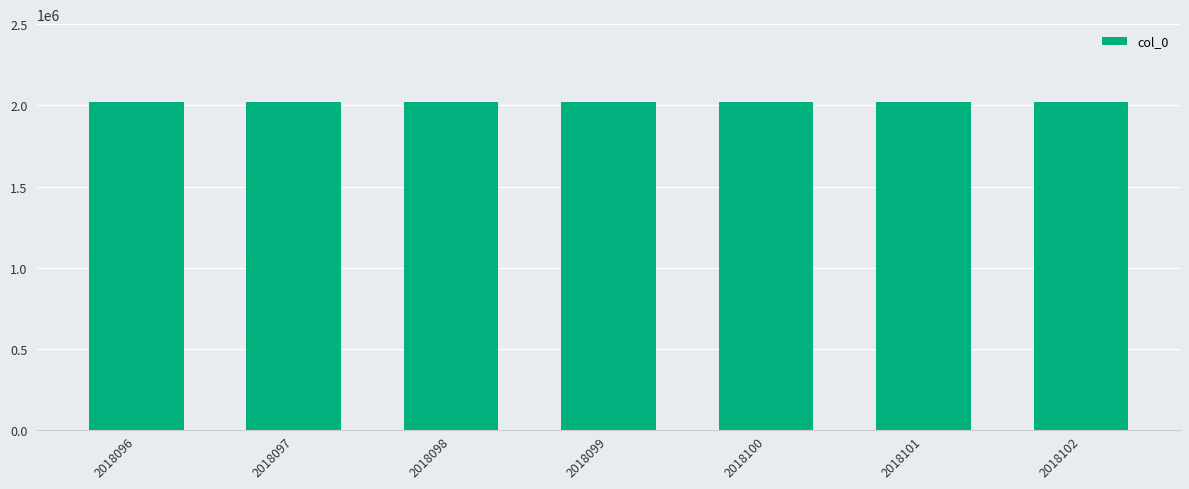

Does the chart contain stacked bars?

No